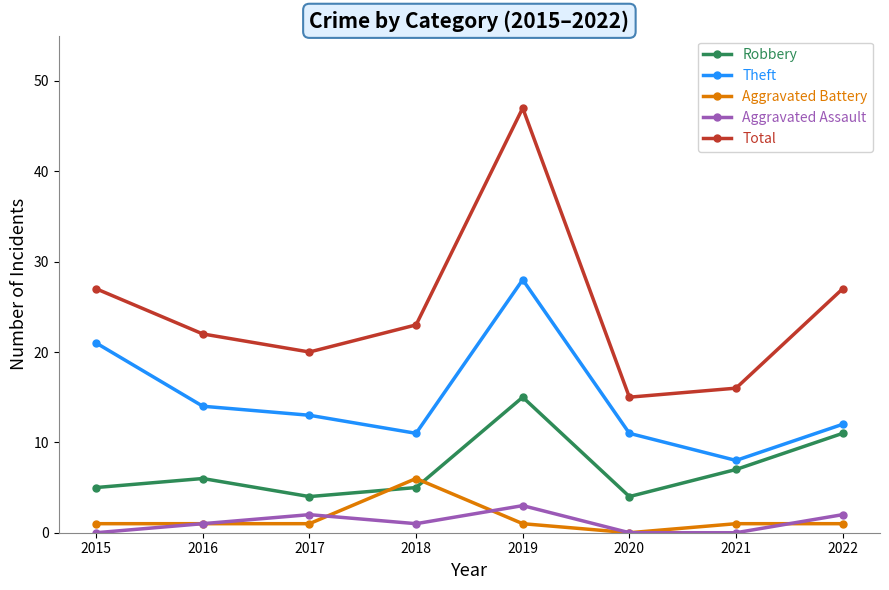

How many distinct data groups are displayed?

5